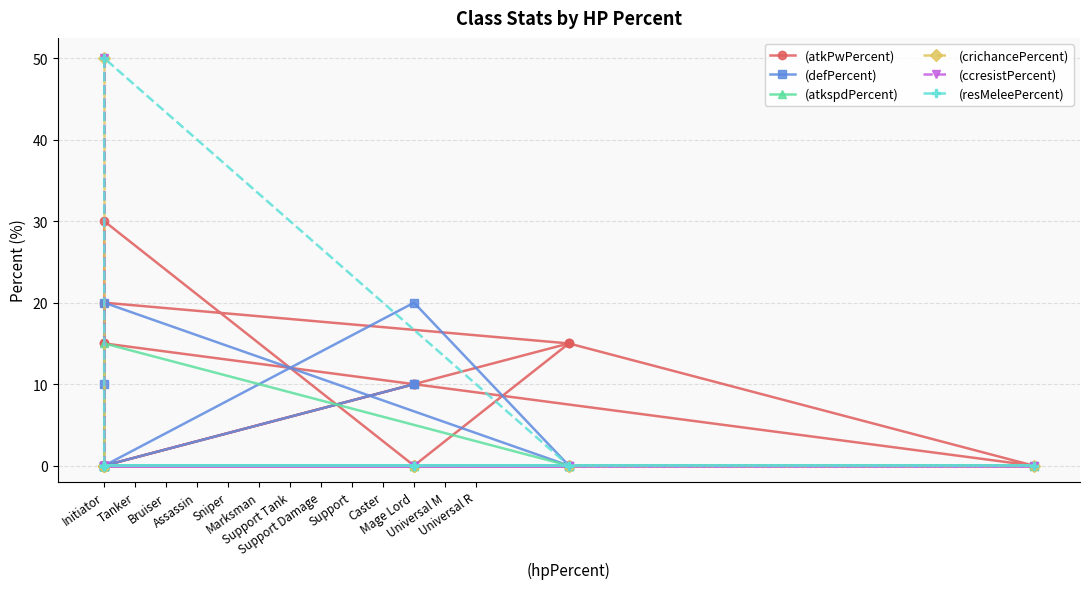

Which series changed the most between Initiator and Mage Lord?

(ccresistPercent)